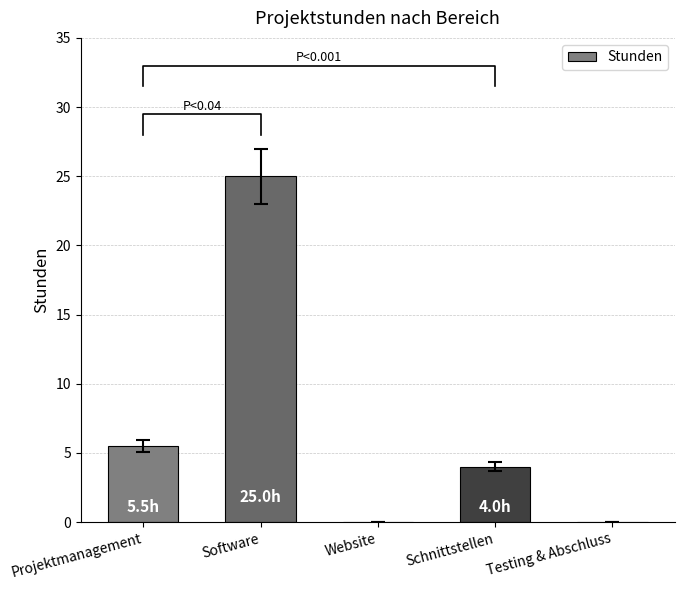

The value at Software is 25.0. True or false?

True